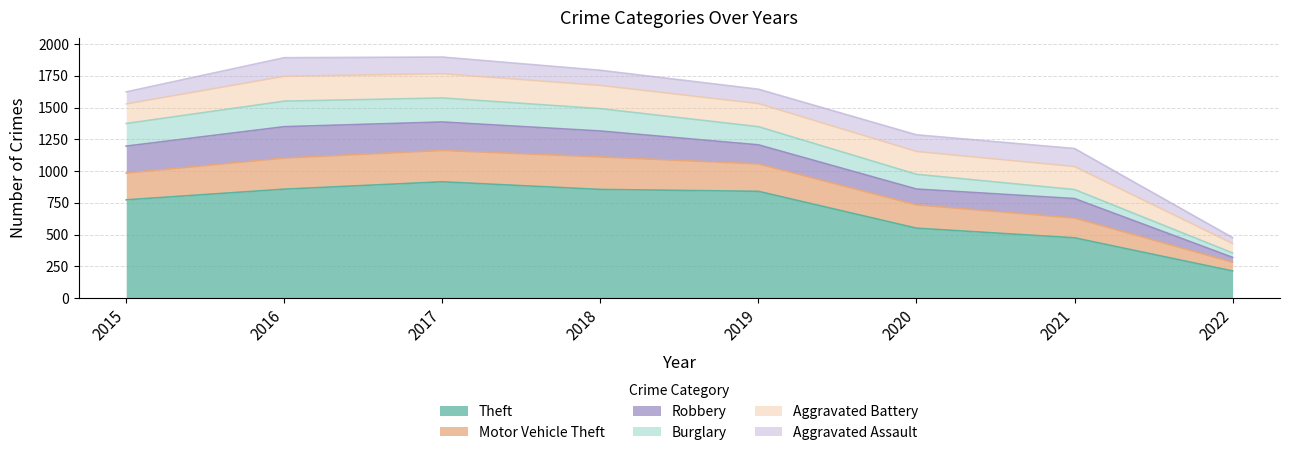

What is the sum of the Aggravated Battery values at 2022 and 2020?

254